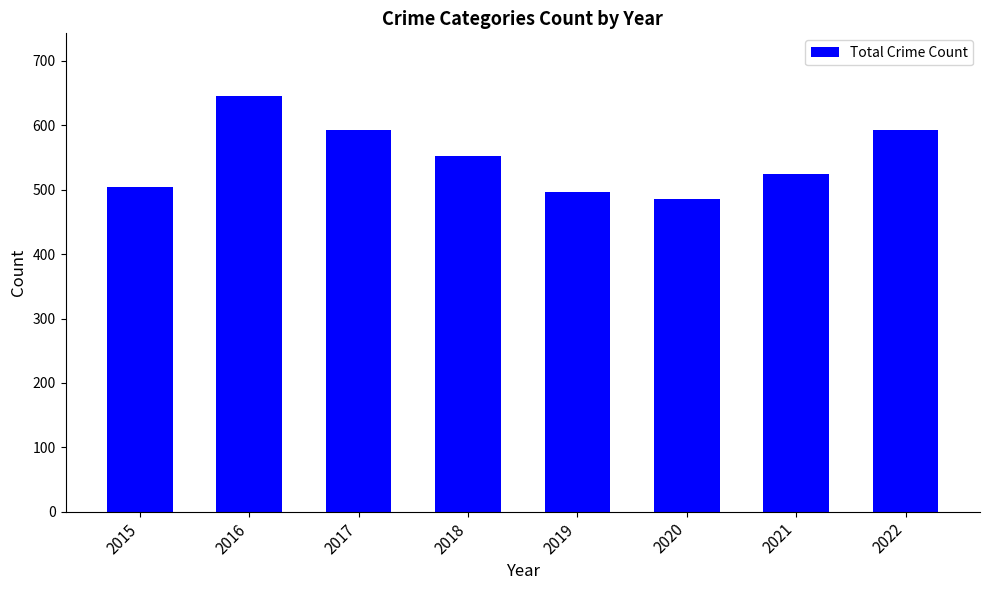

How many data points does each series have?

8